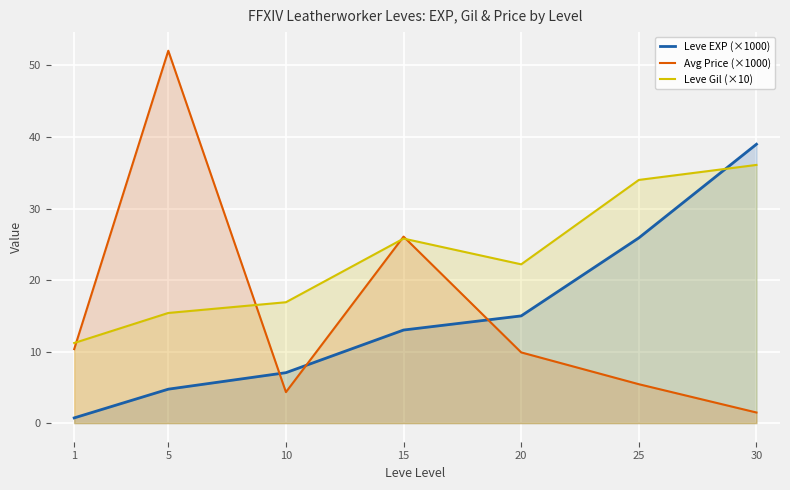

At which category is the sum across all series the highest?

30